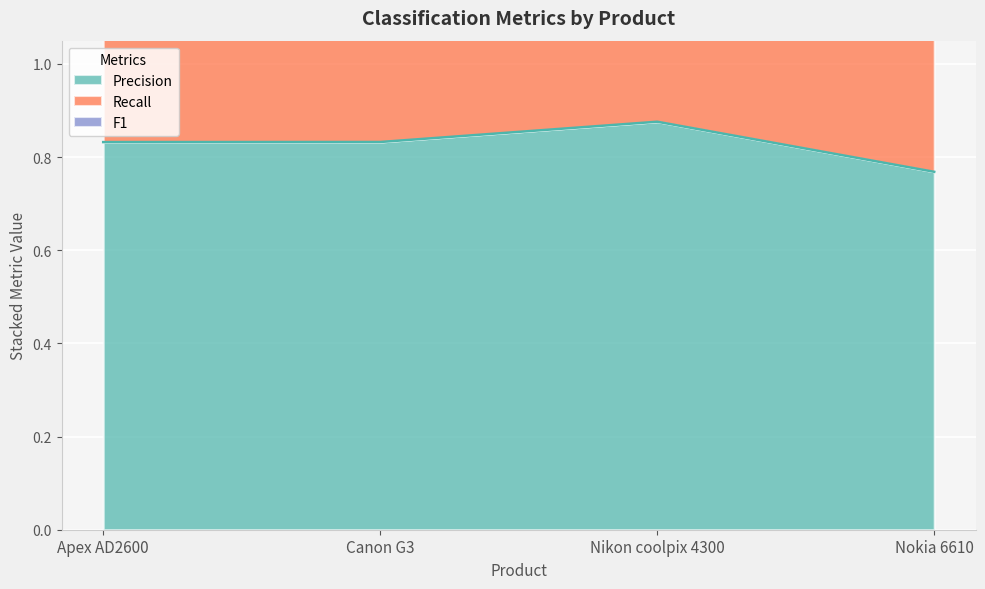

True or false: F1 and Precision intersect in this chart.

False